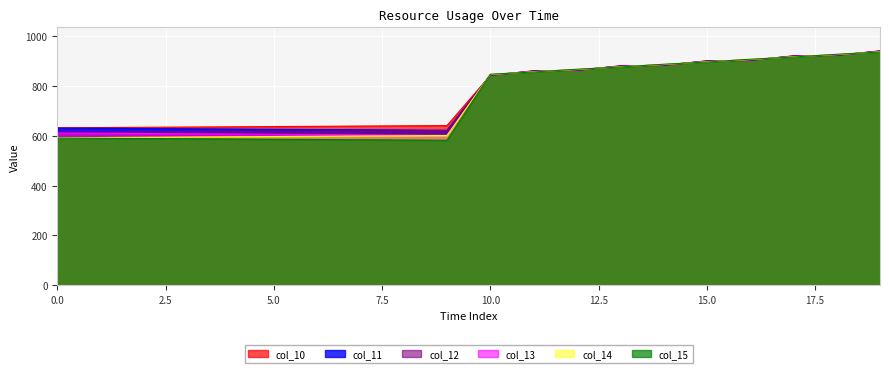

Where does the col_12 series first go above 844?

10.0